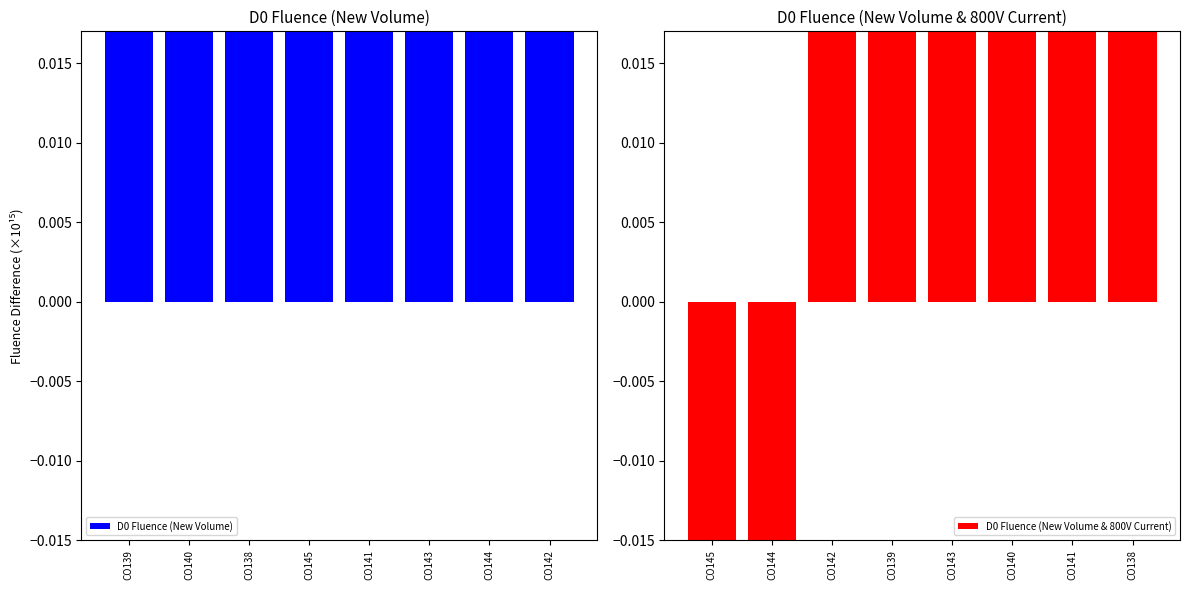

How many groups of bars are there?

8